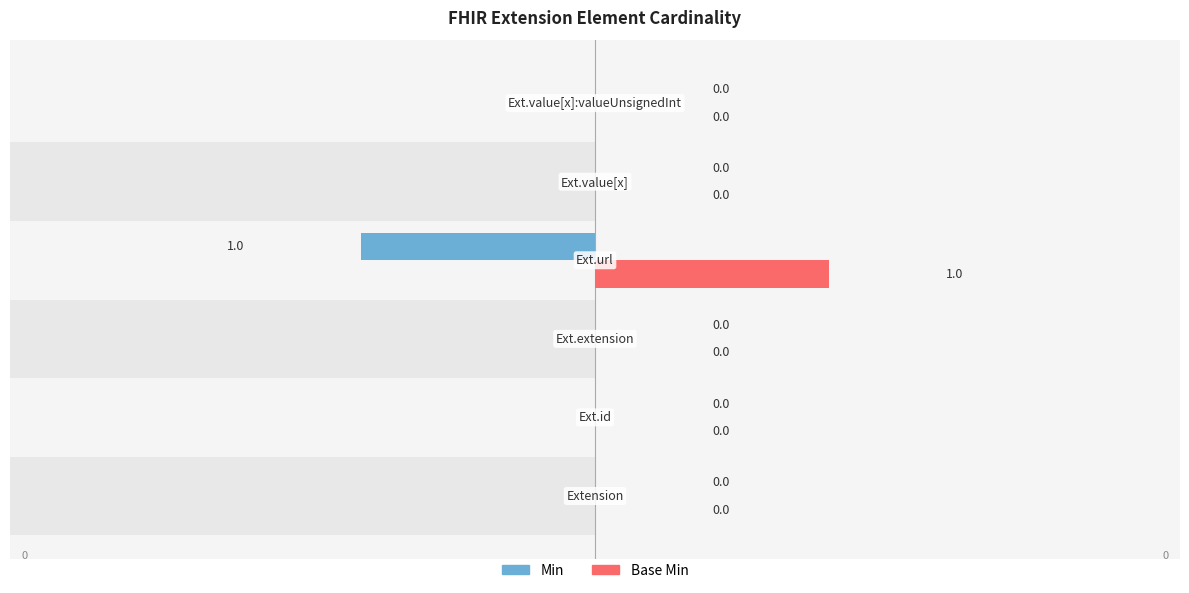

Reading left to right, extract all data points from this chart.

Min: Extension=0	Extension.id=0	Extension.extension=0	Extension.url=1	Extension.value[x]=0	Extension.value[x]:valueUnsignedInt=0
Base Min: Extension=0	Extension.id=0	Extension.extension=0	Extension.url=1	Extension.value[x]=0	Extension.value[x]:valueUnsignedInt=0